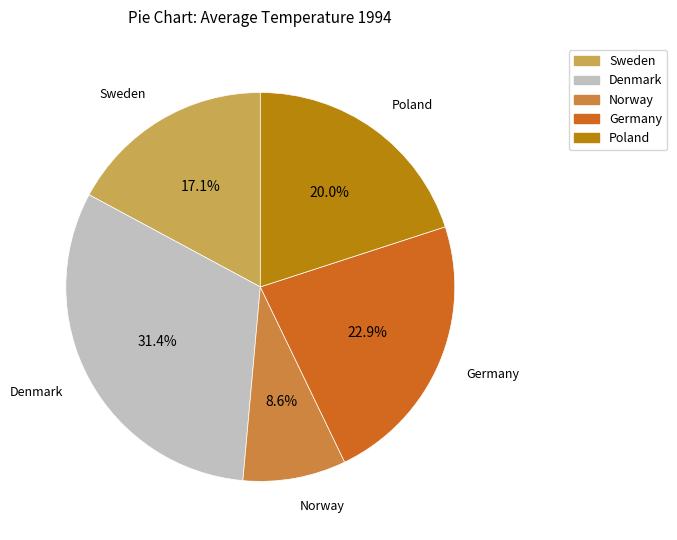

Approximately how many times larger is the value at Germany compared to Poland?

1.1